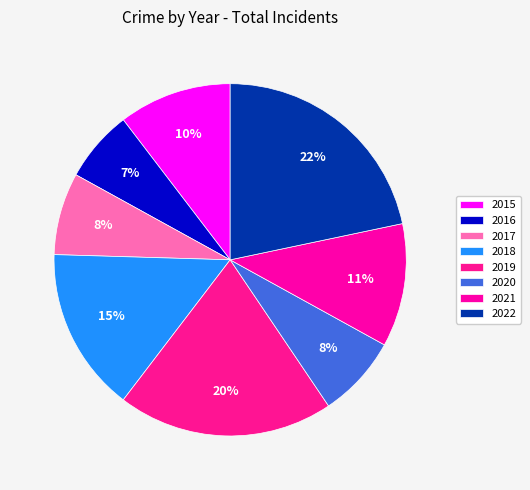

Which category has the biggest portion of the pie?

2022